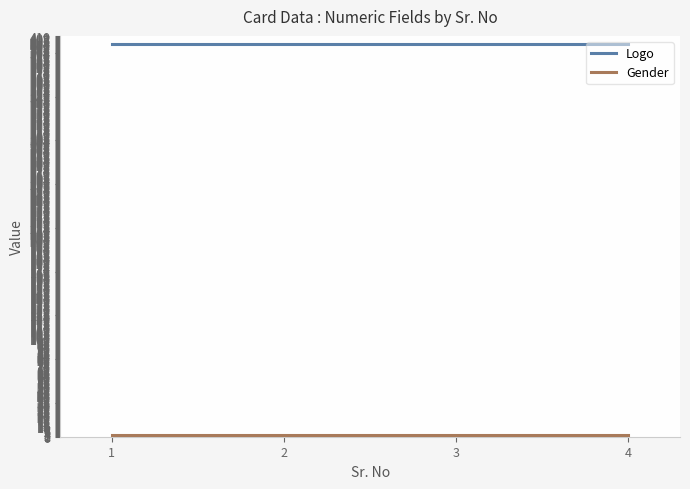

True or false: Logo has more than 2 points higher than both neighbors.

False